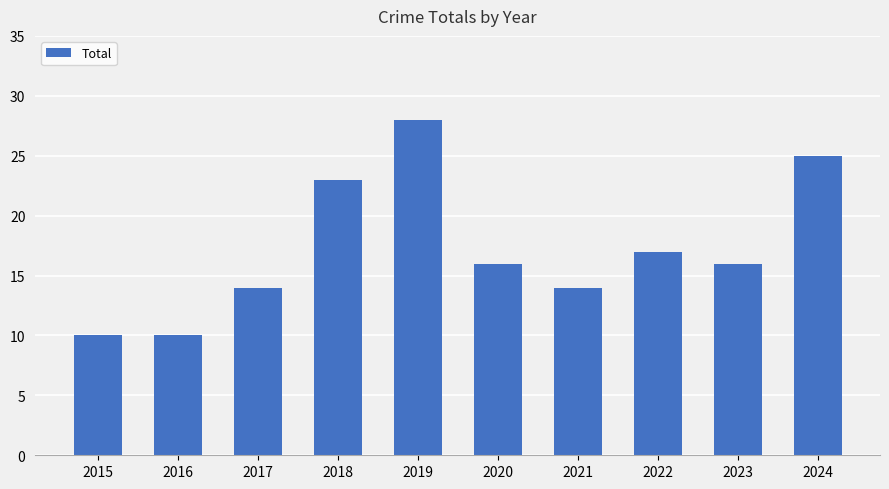

How many categories are shown in the chart?

10